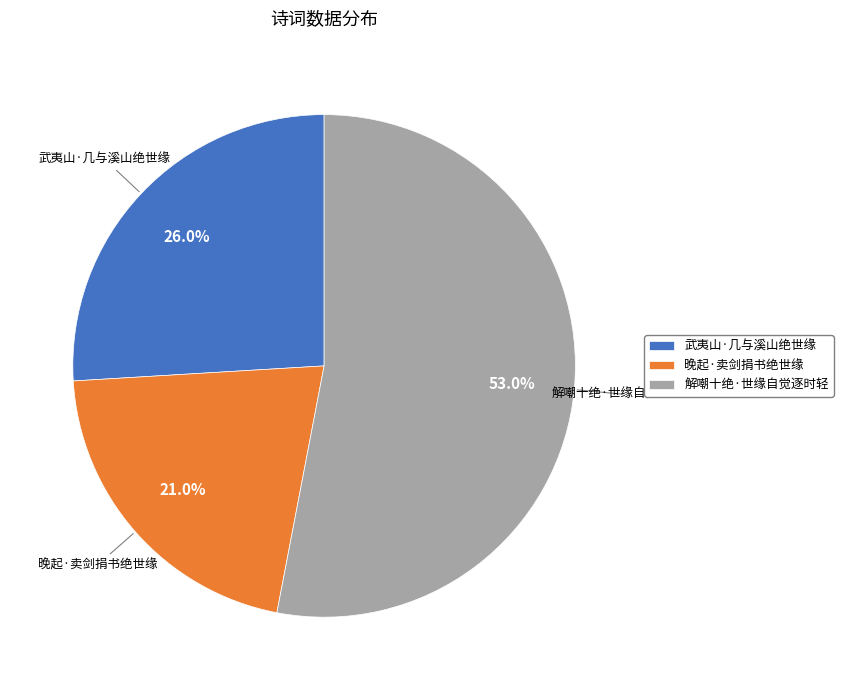

How many slices are in this pie chart?

3